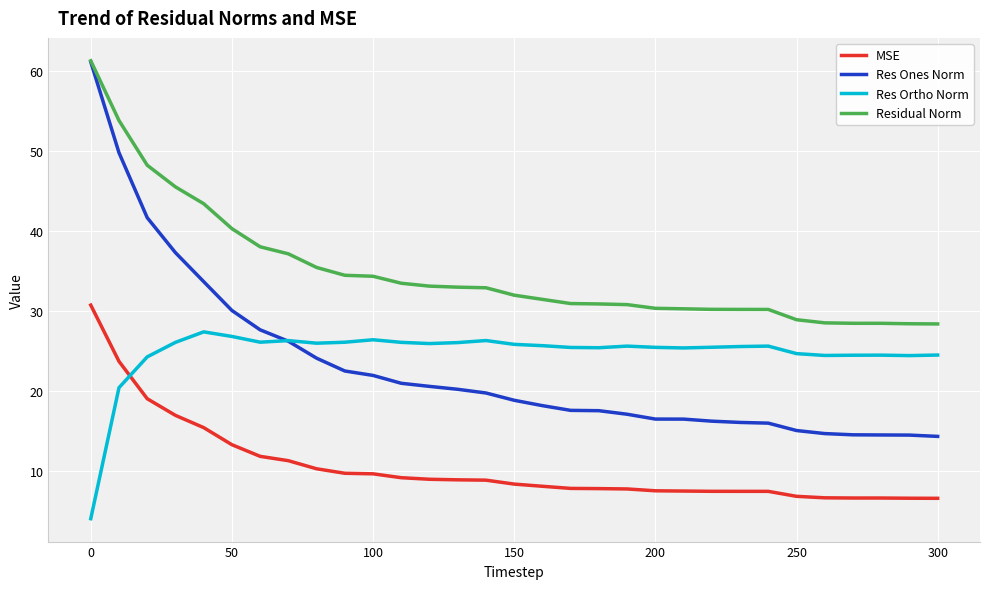

How many values in the Res Ortho Norm series are below 25?

9